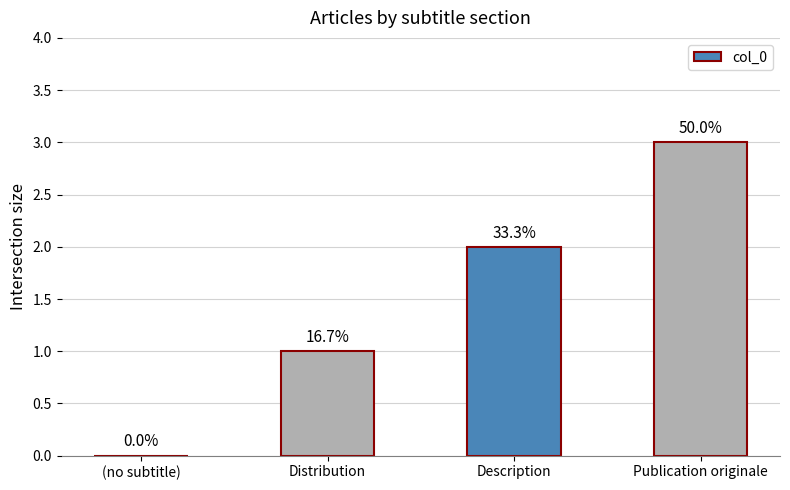

What is the change in value from (no subtitle) to Description?

+2